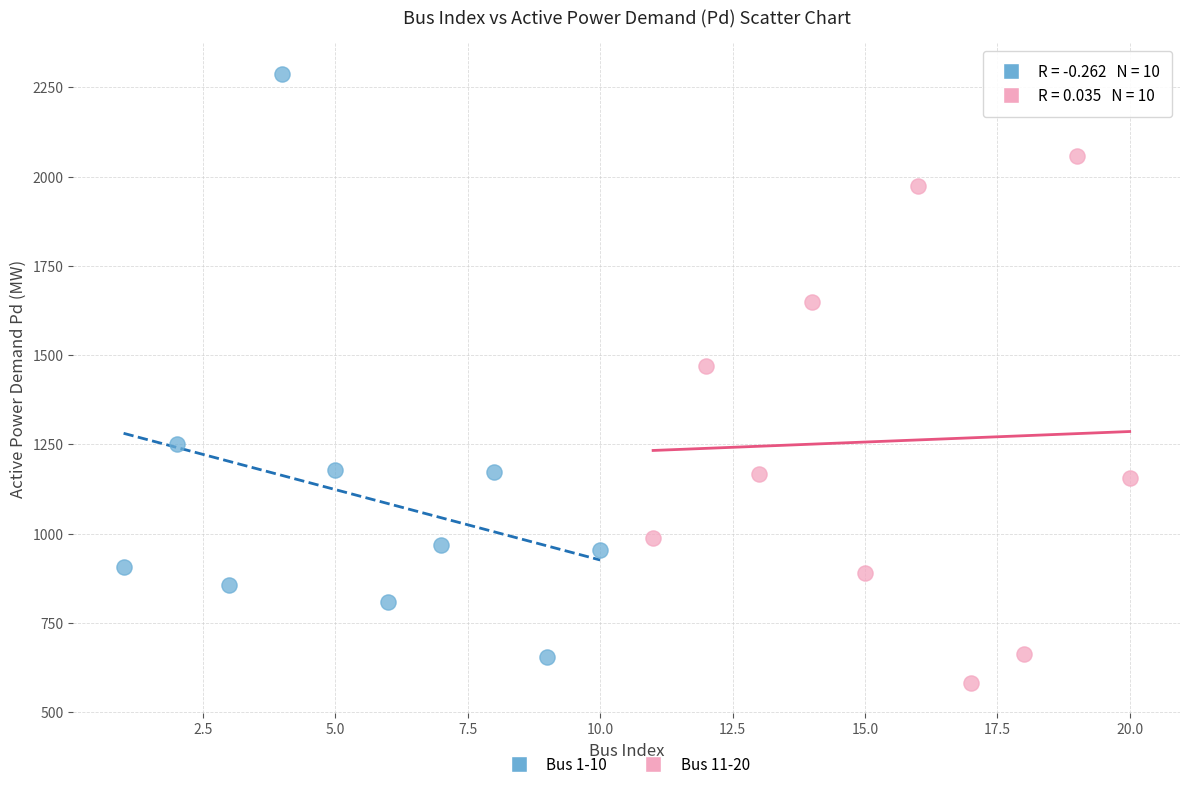

Which series has the widest spread of Y values?

Bus 1-10